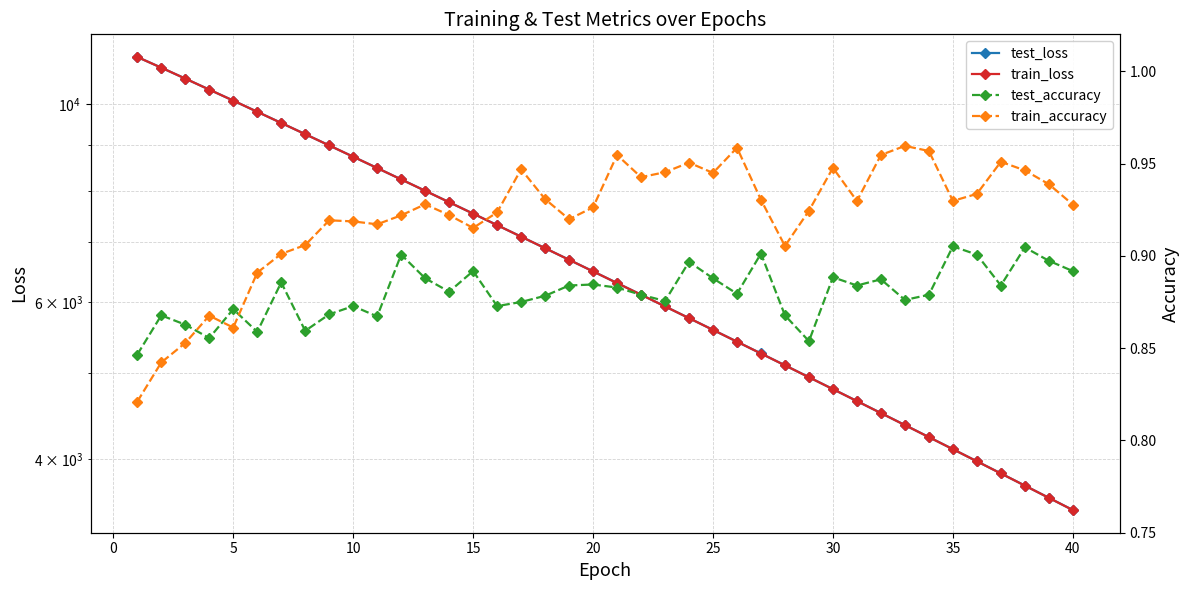

True or false: test_loss has more than 2 points higher than both neighbors.

False